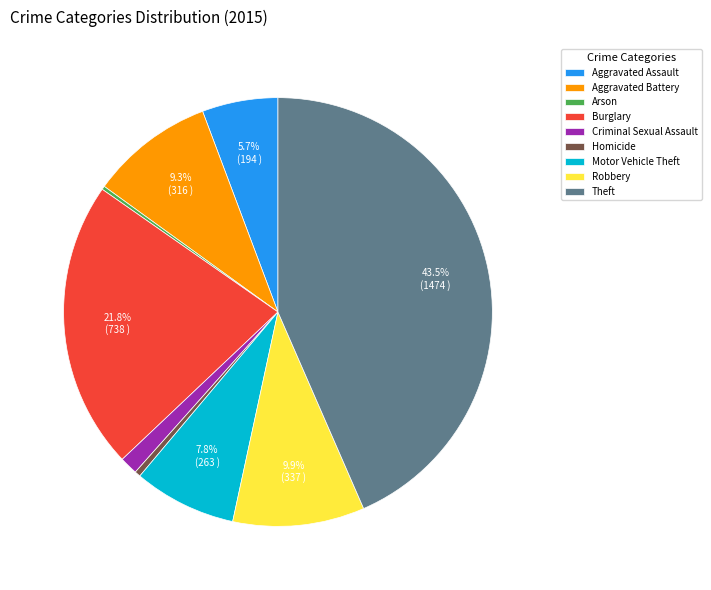

True or false: Homicide accounts for 6% of the total.

False